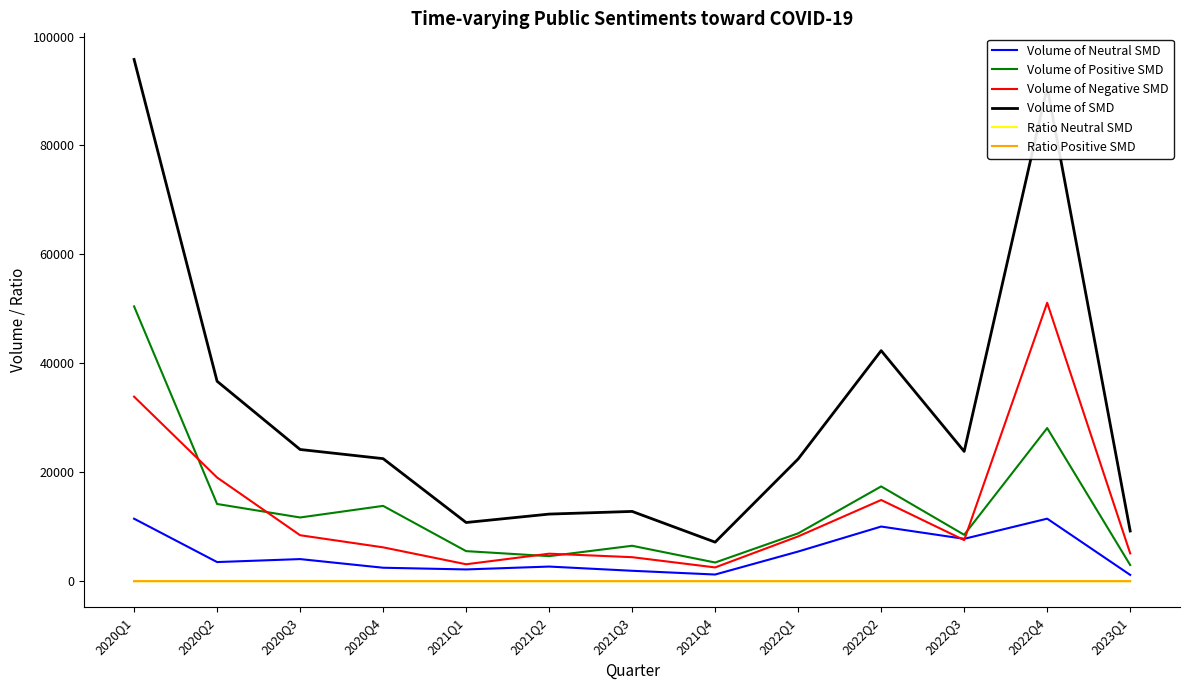

Which series has the widest spread of values?

Volume of SMD